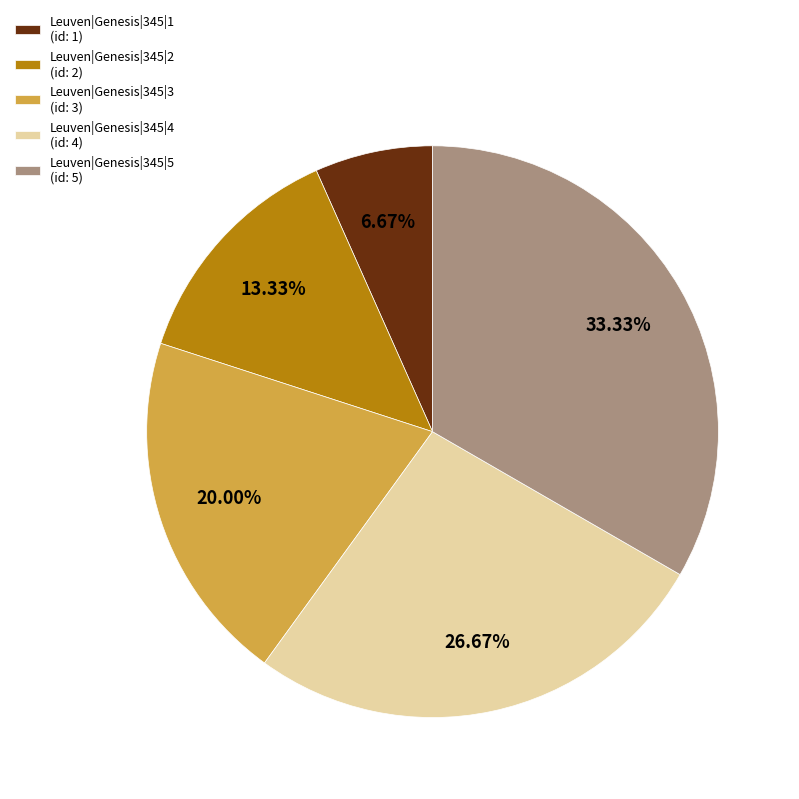

Is the sum of Leuven|Genesis|345|5 and Leuven|Genesis|345|1 greater than half?

No